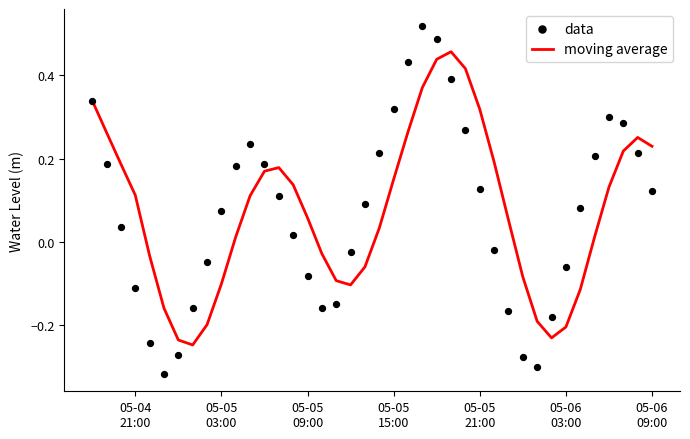

Which series has the largest total across all categories?

moving average